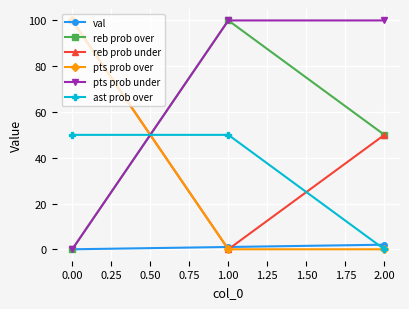

The pts prob over series shows 143 at 0.00. True or false?

False